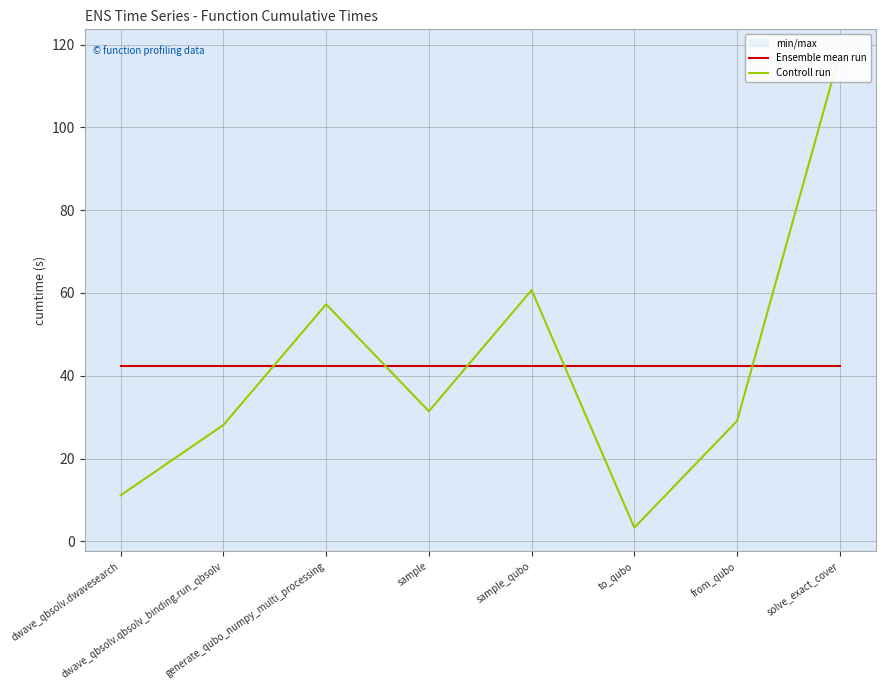

How many intersections are there between Controll run and Ensemble mean run?

5